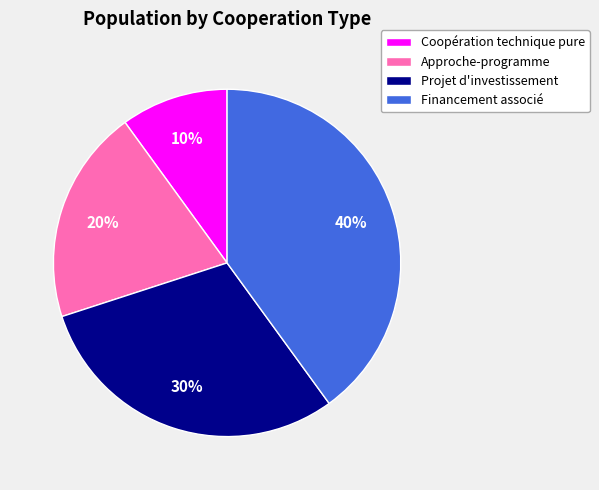

To the nearest percent, what is the combined percentage of Projet d'investissement and Financement associé?

70%